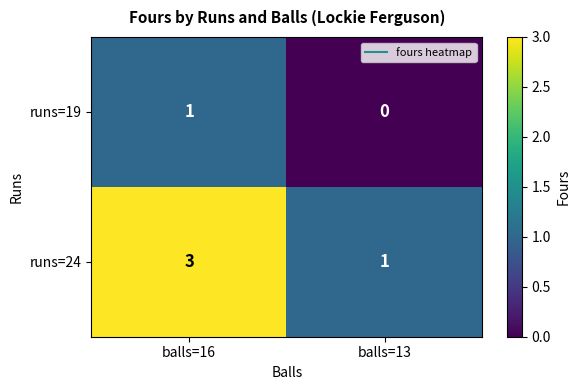

Which series changed the most between balls=16 and balls=13?

runs=24